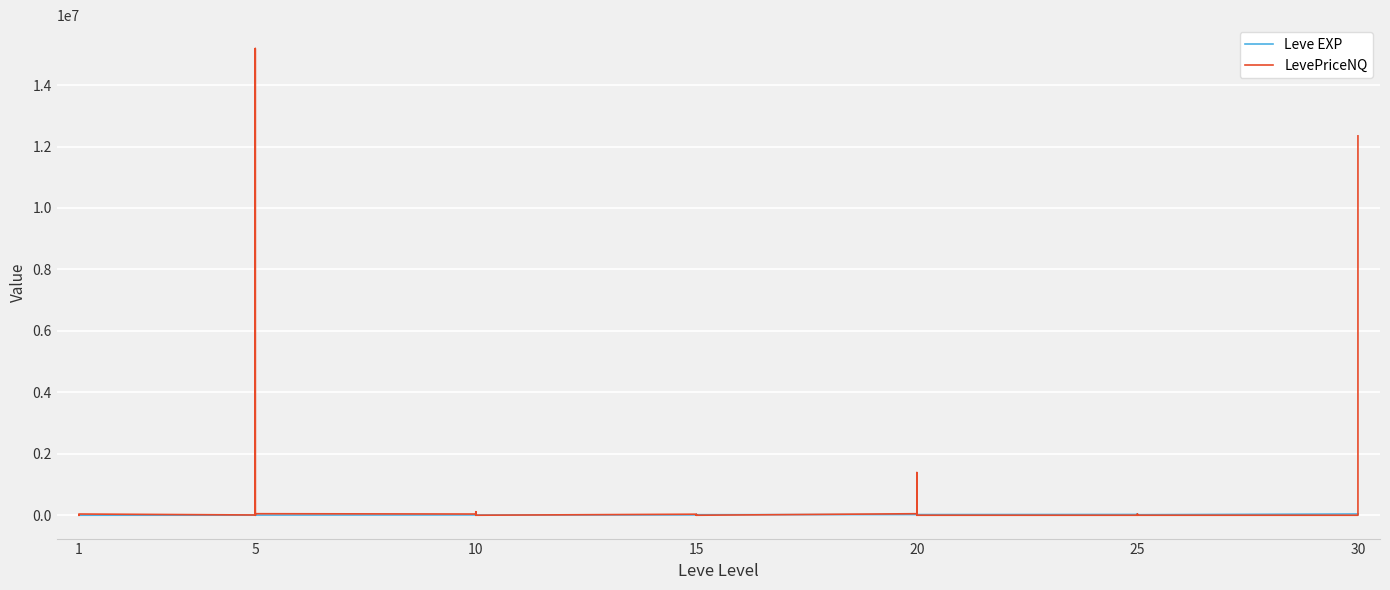

What is the difference between the second highest and second lowest values in the LevePriceNQ series?

12346180.0